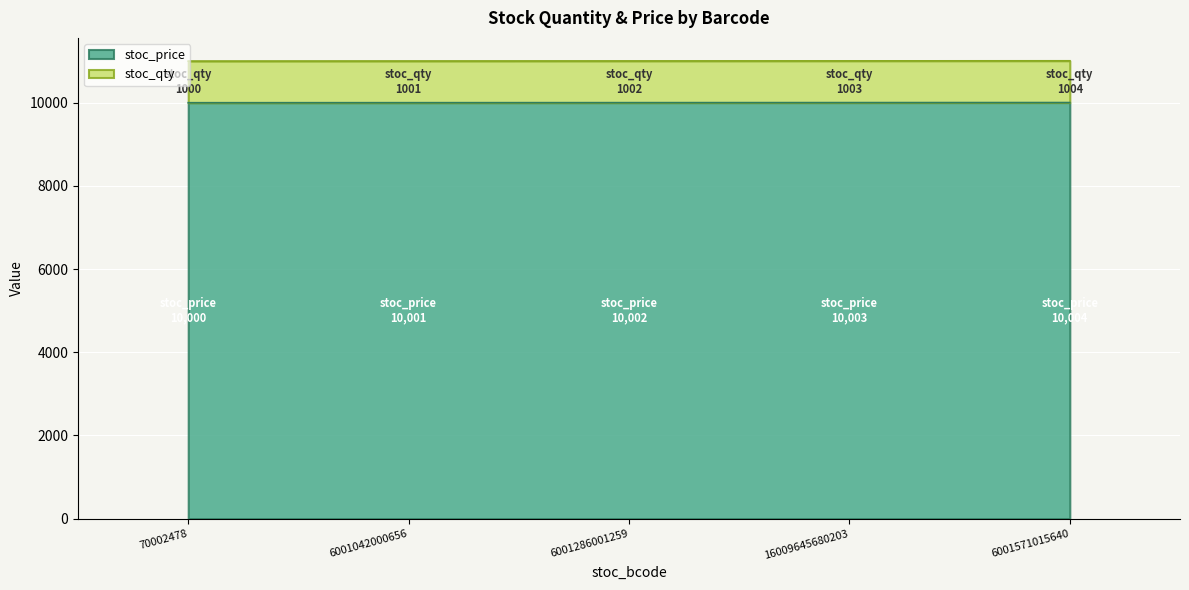

Between 70002478 and 6001286001259, which series saw the biggest shift?

stoc_price